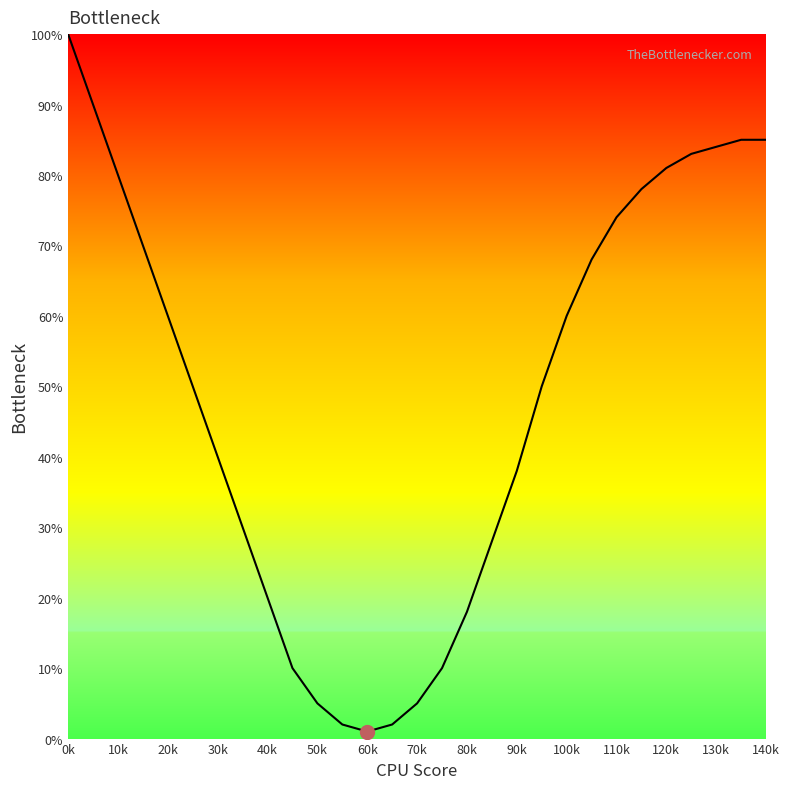

What is the maximum value shown in the chart?

100